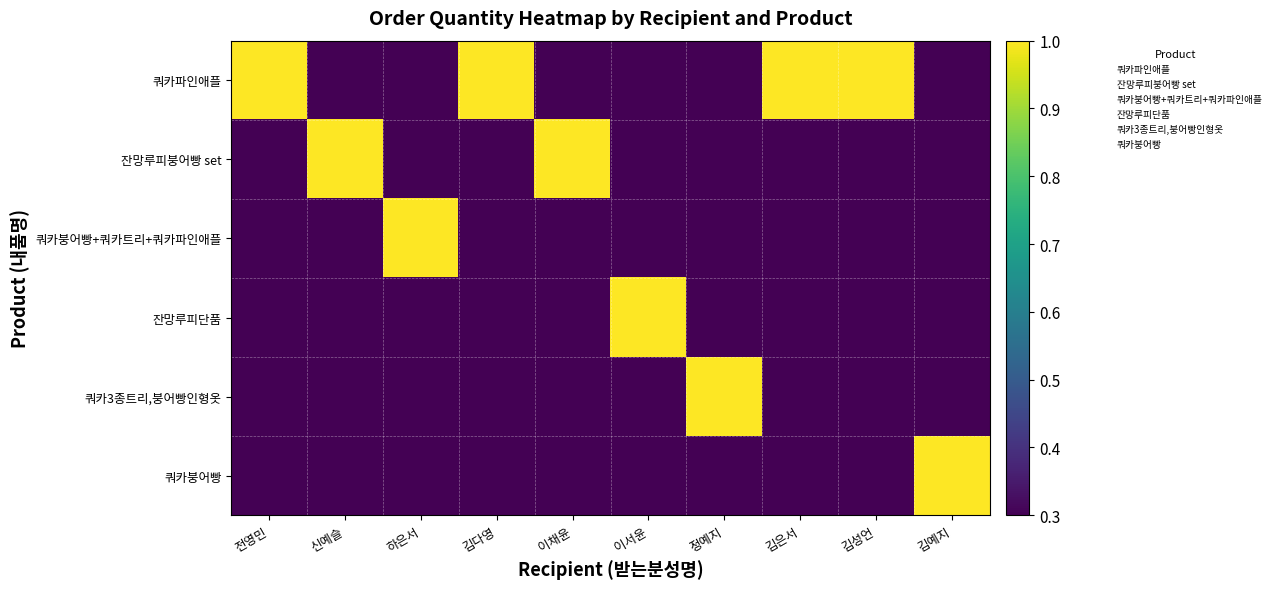

At which category is the sum across all series the highest?

전영민